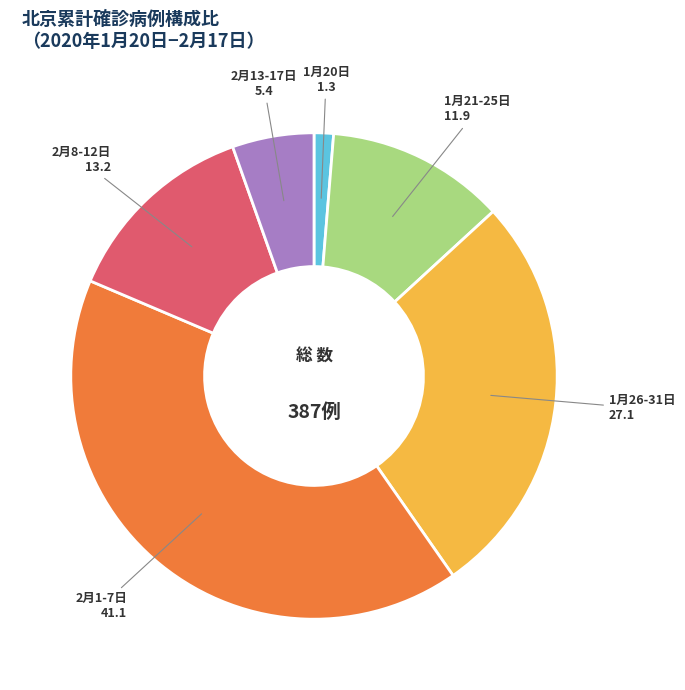

Between 1月20日 and 2月8-12日, which is larger?

2月8-12日